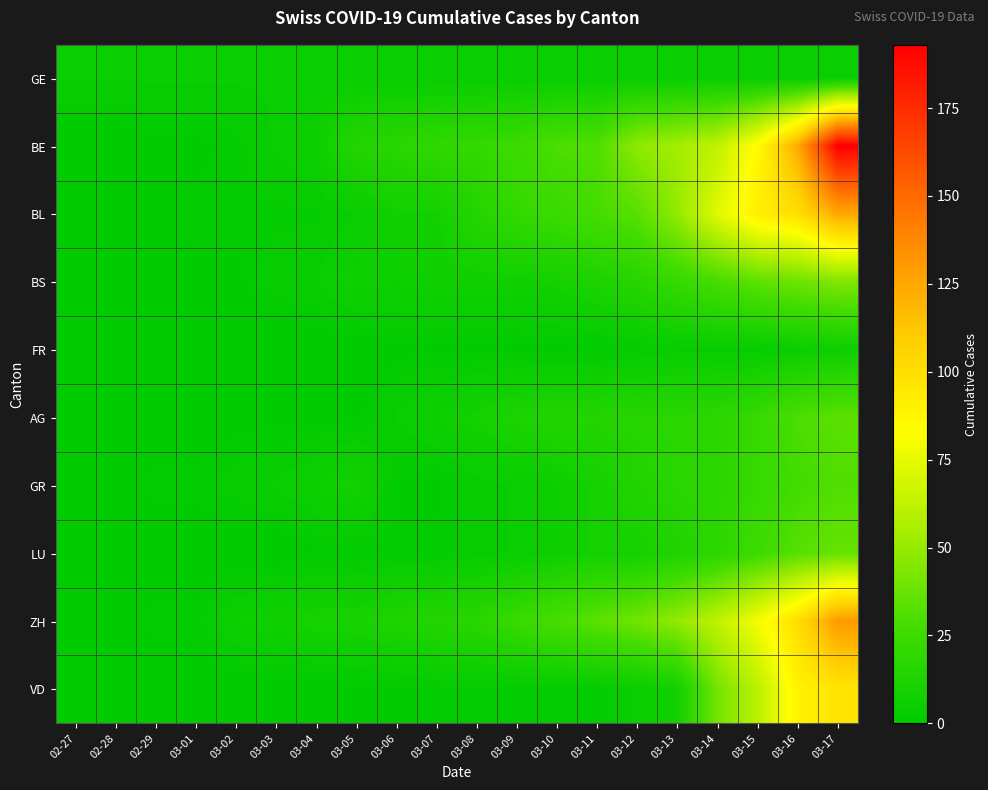

Reading left to right, extract all data points from this chart.

GE: 02-27=4	02-28=4	02-29=4	03-01=4	03-02=4	03-03=4	03-04=4	03-05=4	03-06=4	03-07=4	03-08=4	03-09=4	03-10=4	03-11=4	03-12=4	03-13=4	03-14=4	03-15=4	03-16=4	03-17=4
BE: 02-27=0	02-28=0	02-29=1	03-01=1	03-02=2	03-03=4	03-04=6	03-05=15	03-06=17	03-07=20	03-08=21	03-09=24	03-10=30	03-11=31	03-12=48	03-13=54	03-14=62	03-15=85	03-16=123	03-17=193
BL: 02-27=0	02-28=0	02-29=1	03-01=2	03-02=2	03-03=2	03-04=2	03-05=4	03-06=8	03-07=8	03-08=15	03-09=21	03-10=24	03-11=28	03-12=33	03-13=49	03-14=73	03-15=92	03-16=100	03-17=125
BS: 02-27=0	02-28=0	02-29=0	03-01=1	03-02=1	03-03=3	03-04=4	03-05=7	03-06=6	03-07=7	03-08=7	03-09=7	03-10=9	03-11=12	03-12=16	03-13=22	03-14=28	03-15=35	03-16=39	03-17=44
FR: 02-27=0	02-28=0	02-29=0	03-01=0	03-02=0	03-03=0	03-04=0	03-05=0	03-06=1	03-07=1	03-08=1	03-09=1	03-10=1	03-11=1	03-12=2	03-13=3	03-14=3	03-15=3	03-16=5	03-17=6
AG: 02-27=0	02-28=0	02-29=0	03-01=0	03-02=1	03-03=1	03-04=1	03-05=1	03-06=4	03-07=6	03-08=9	03-09=12	03-10=14	03-11=15	03-12=16	03-13=17	03-14=18	03-15=22	03-16=30	03-17=34
GR: 02-27=0	02-28=0	02-29=2	03-01=2	03-02=3	03-03=4	03-04=6	03-05=9	03-06=1	03-07=1	03-08=3	03-09=4	03-10=6	03-11=9	03-12=14	03-13=17	03-14=18	03-15=22	03-16=27	03-17=31
LU: 02-27=0	02-28=0	02-29=0	03-01=0	03-02=0	03-03=0	03-04=1	03-05=1	03-06=2	03-07=2	03-08=3	03-09=4	03-10=6	03-11=9	03-12=9	03-13=13	03-14=18	03-15=25	03-16=33	03-17=37
ZH: 02-27=0	02-28=0	02-29=2	03-01=2	03-02=6	03-03=7	03-04=10	03-05=10	03-06=13	03-07=15	03-08=17	03-09=23	03-10=29	03-11=34	03-12=40	03-13=49	03-14=62	03-15=79	03-16=101	03-17=130
VD: 02-27=0	02-28=0	02-29=0	03-01=0	03-02=0	03-03=0	03-04=0	03-05=1	03-06=1	03-07=2	03-08=2	03-09=2	03-10=2	03-11=2	03-12=4	03-13=8	03-14=41	03-15=61	03-16=89	03-17=97